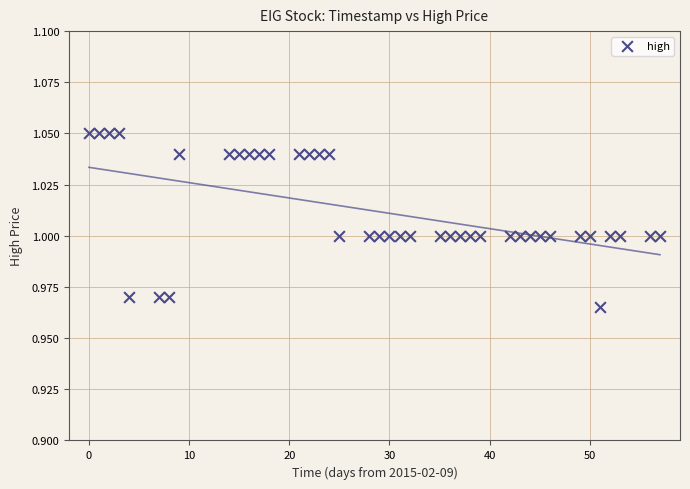

What is the range of X values (max minus min)?

57.0